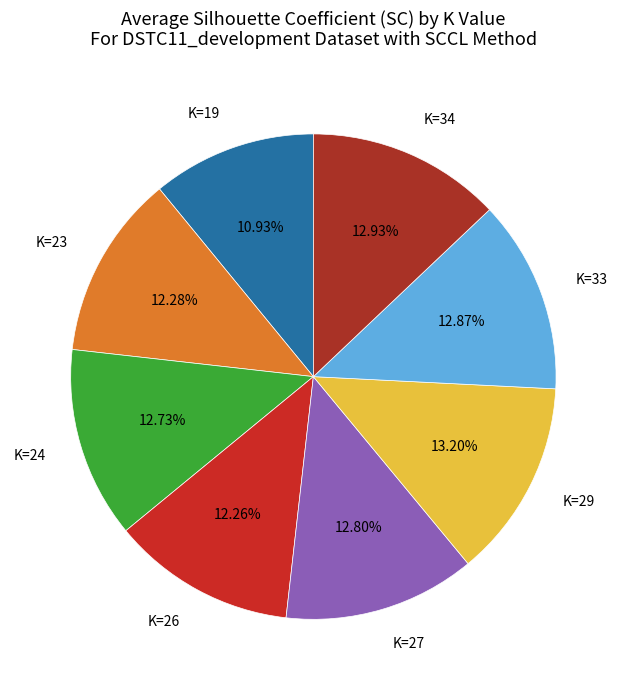

Is the sum of K=24 and K=27 greater than half?

No